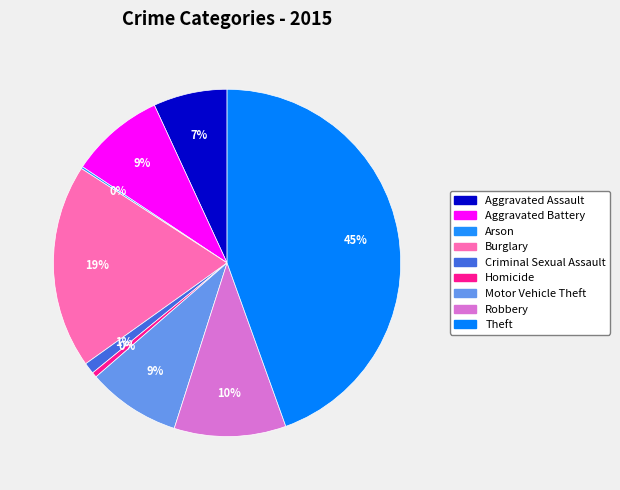

To the nearest percent, what is the average slice percentage?

11%